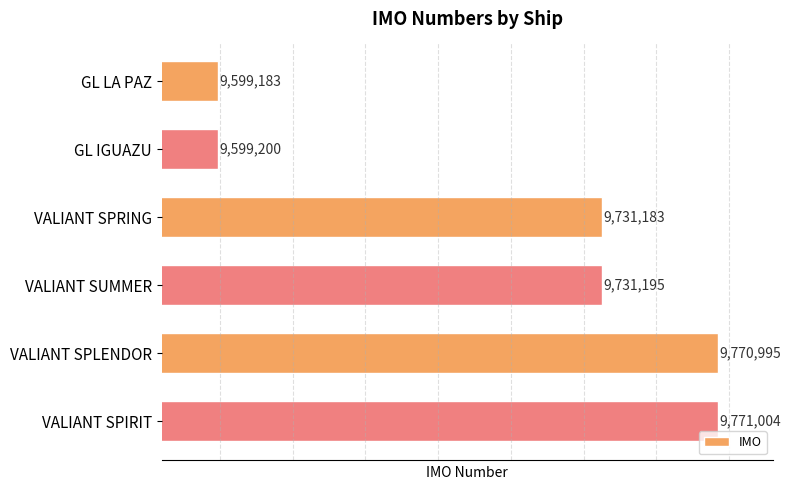

Rank the categories by value from lowest to highest.

GL LA PAZ, GL IGUAZU, VALIANT SPRING, VALIANT SUMMER, VALIANT SPLENDOR, VALIANT SPIRIT